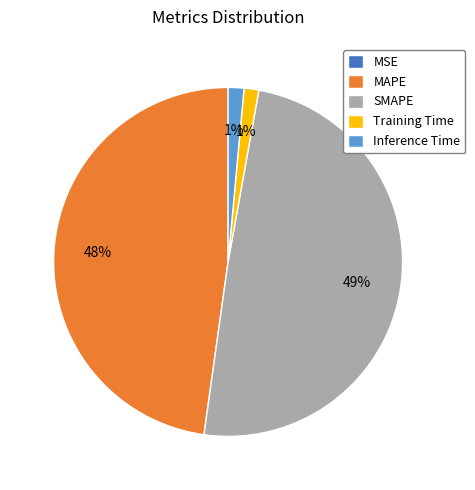

What is the largest slice in the pie chart?

SMAPE